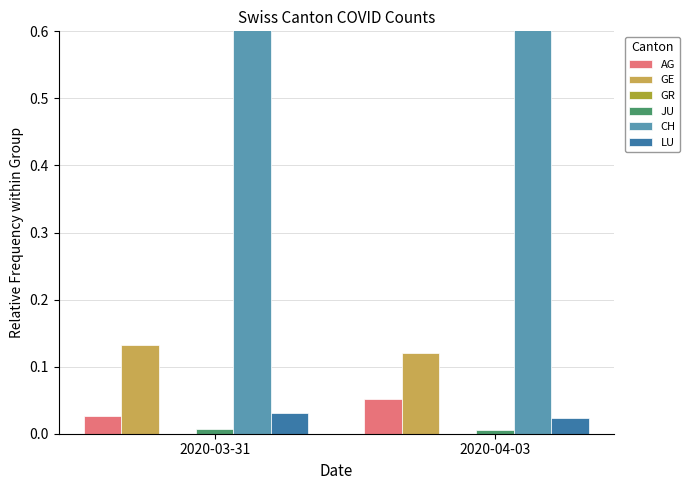

What is the difference between the highest and lowest values at 2020-03-31?

0.8